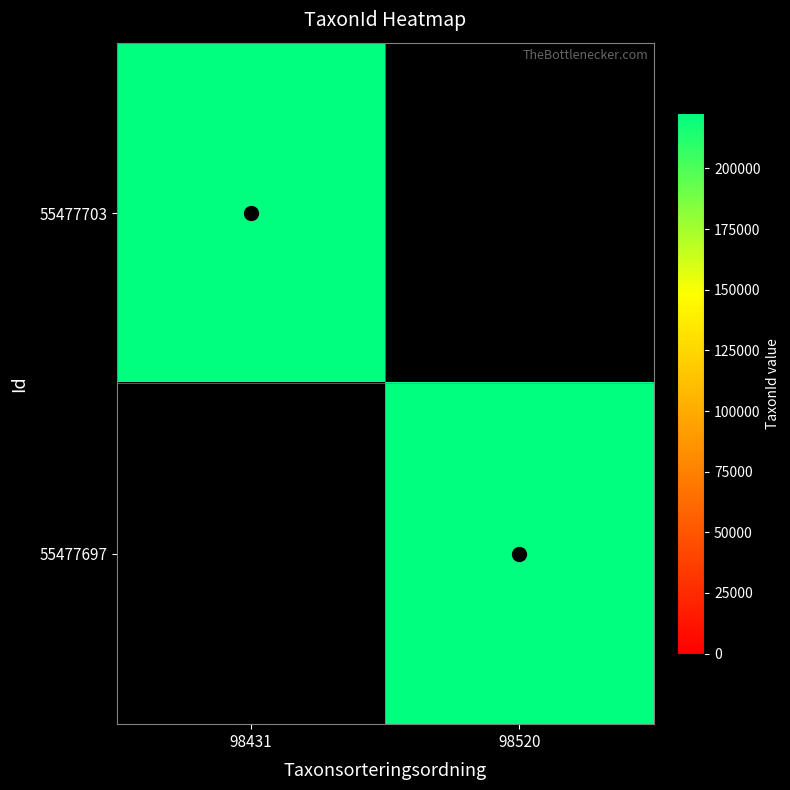

Is it true that 55477697 equals 47510.7 at 98520?

False